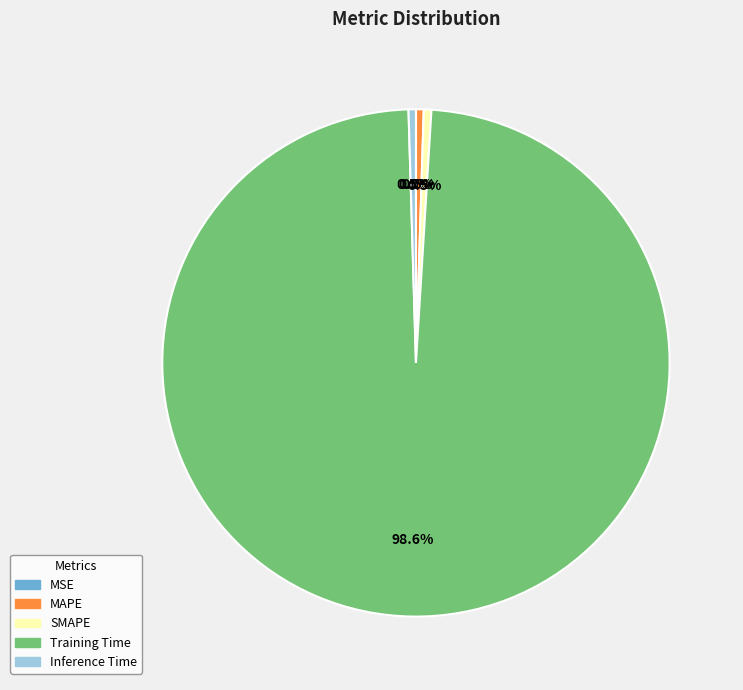

Combined, do SMAPE and Training Time account for over 50%?

Yes